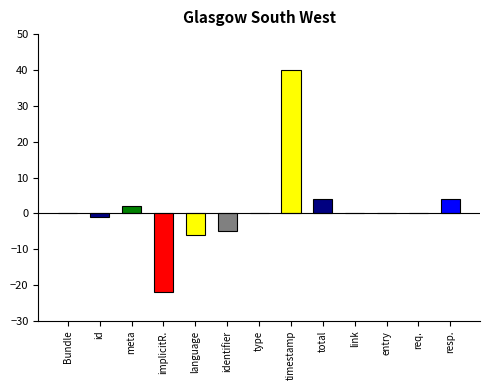

Which category has the highest value across all series?

timestamp